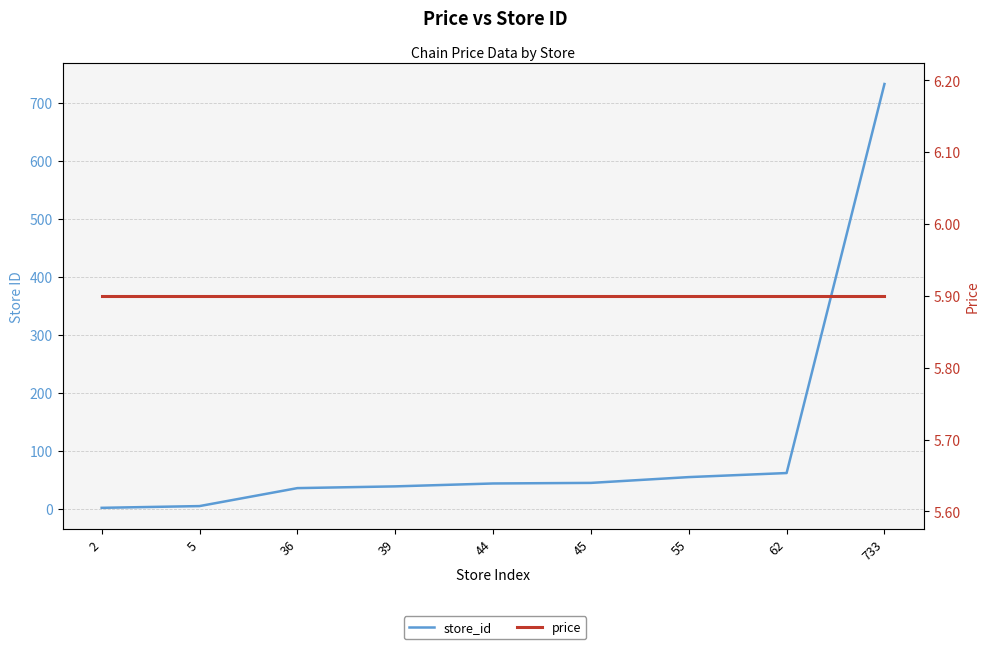

Reading left to right, what are all the values shown in this chart?

store_id: 2=2.0	5=5.0	36=36.0	39=39.0	44=44.0	45=45.0	55=55.0	62=62.0	733=733.0
price: 2=5.9	5=5.9	36=5.9	39=5.9	44=5.9	45=5.9	55=5.9	62=5.9	733=5.9